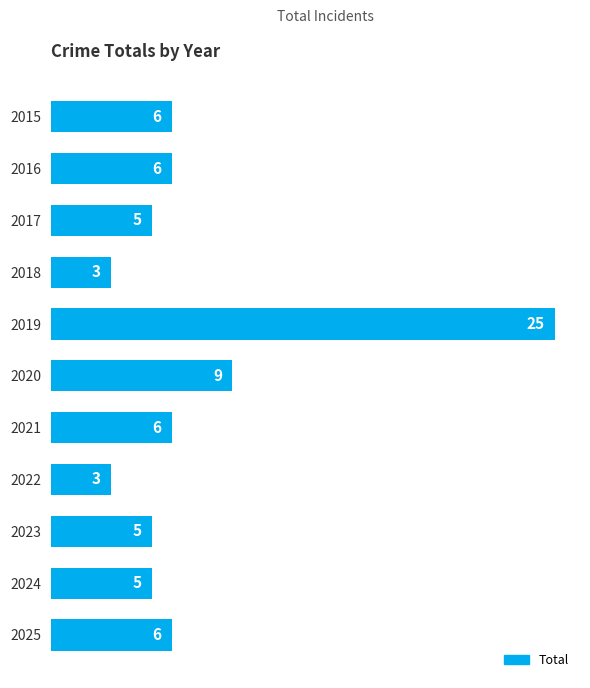

Are the bars grouped side by side (vs. stacked)?

No